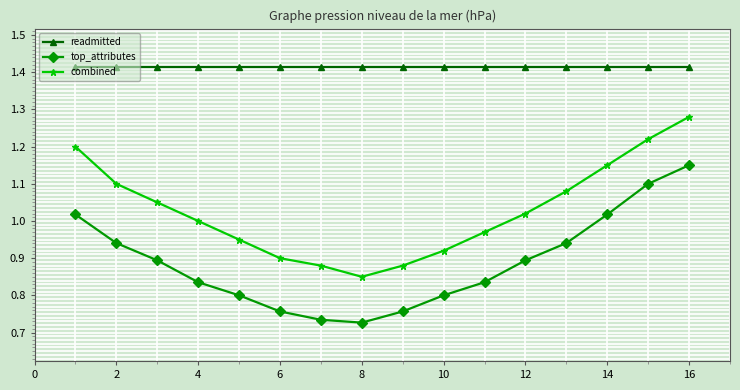

True or false: top_attributes has more than 1 interior local peaks.

False